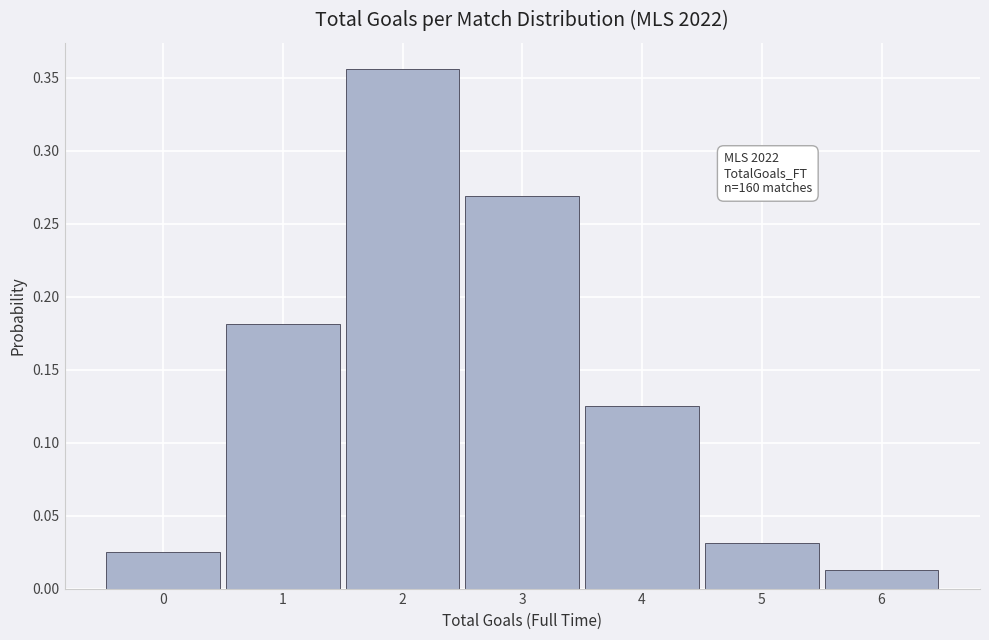

Over which range of the x-axis is the bar tallest?

1.5 to 2.5